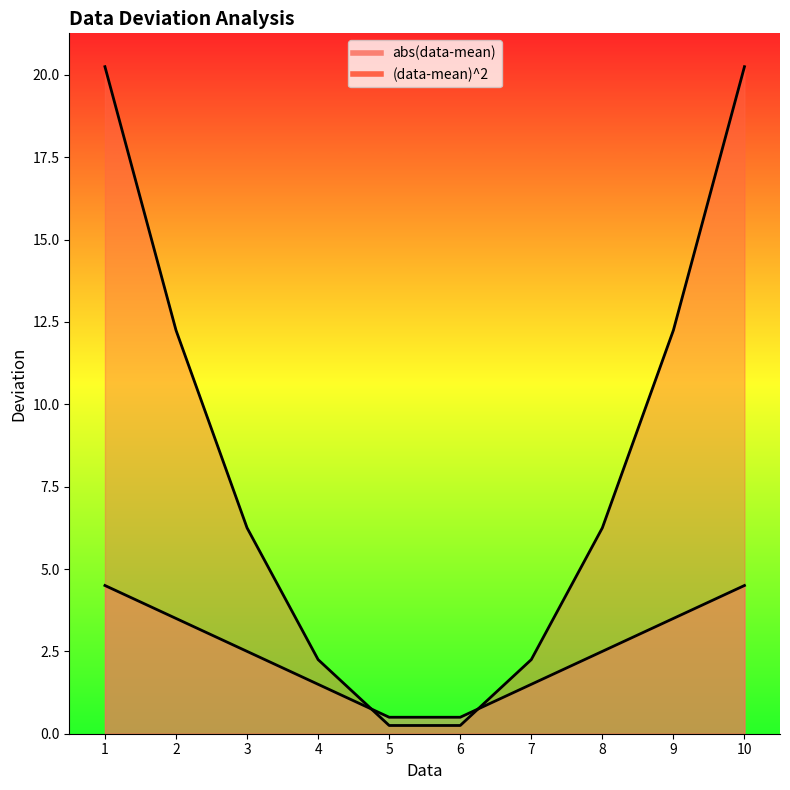

Is the value of abs(data-mean) at 2 greater than the value of (data-mean)^2 at 10?

No